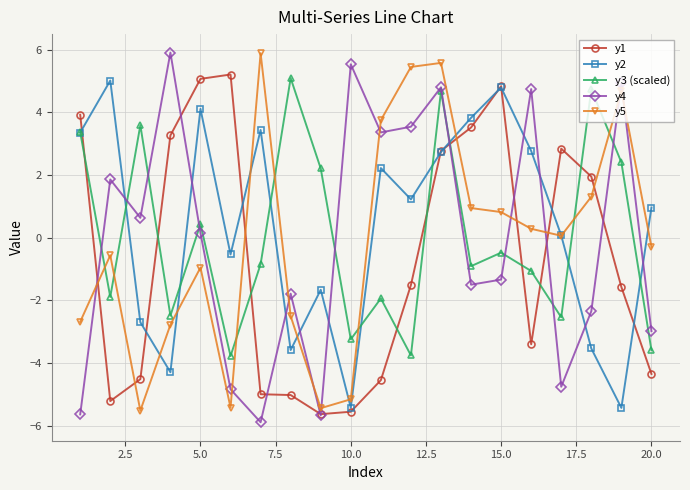

What is the value of the y5 point at the 13th from the left?

5.6